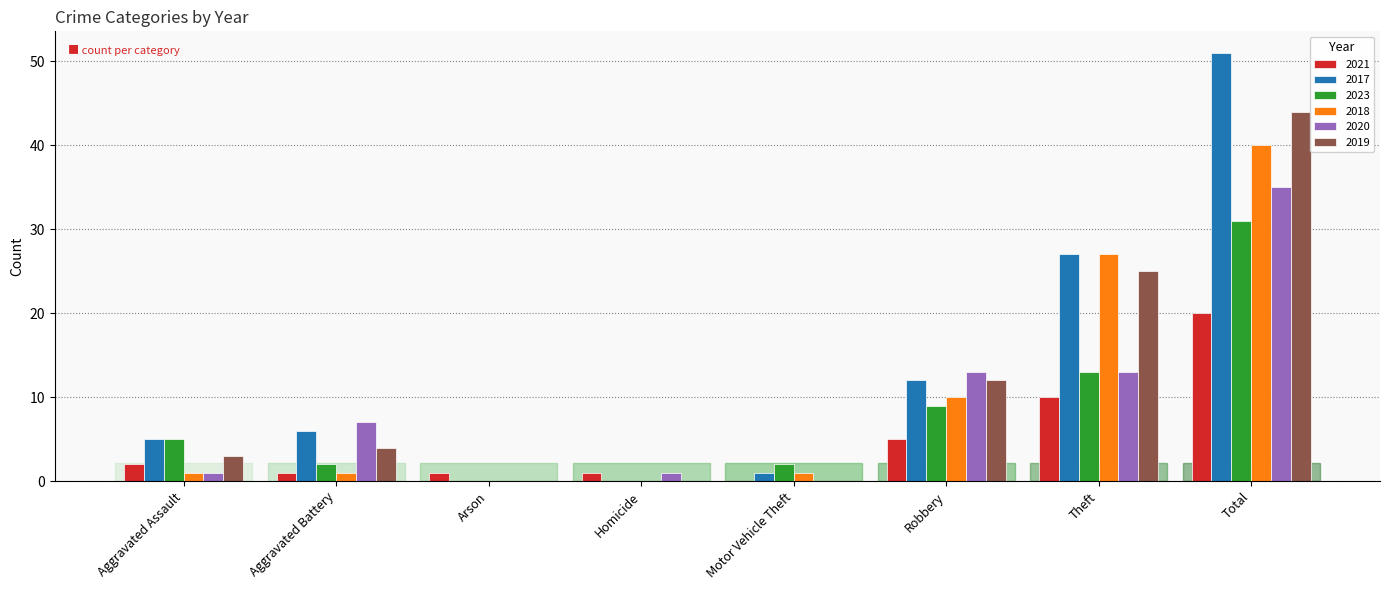

Reading left to right, list all the values displayed in this chart.

2021: Aggravated Assault=2	Aggravated Battery=1	Arson=1	Homicide=1	Motor Vehicle Theft=0	Robbery=5	Theft=10	Total=20
2017: Aggravated Assault=5	Aggravated Battery=6	Arson=0	Homicide=0	Motor Vehicle Theft=1	Robbery=12	Theft=27	Total=51
2023: Aggravated Assault=5	Aggravated Battery=2	Arson=0	Homicide=0	Motor Vehicle Theft=2	Robbery=9	Theft=13	Total=31
2018: Aggravated Assault=1	Aggravated Battery=1	Arson=0	Homicide=0	Motor Vehicle Theft=1	Robbery=10	Theft=27	Total=40
2020: Aggravated Assault=1	Aggravated Battery=7	Arson=0	Homicide=1	Motor Vehicle Theft=0	Robbery=13	Theft=13	Total=35
2019: Aggravated Assault=3	Aggravated Battery=4	Arson=0	Homicide=0	Motor Vehicle Theft=0	Robbery=12	Theft=25	Total=44